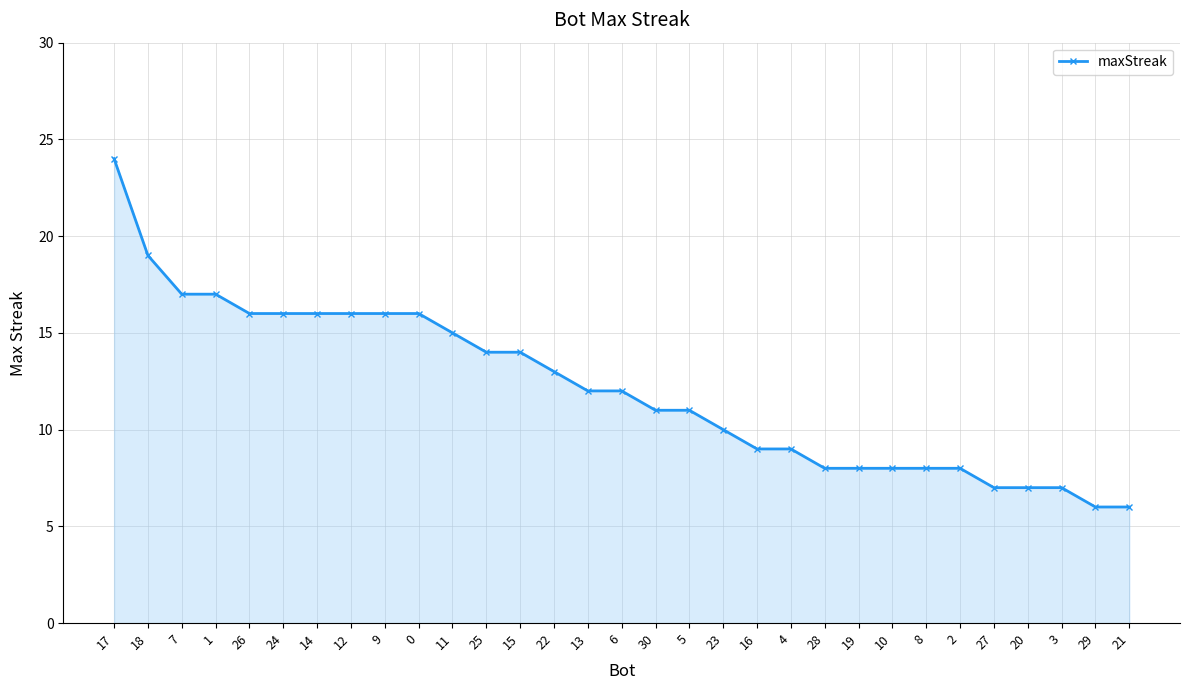

What is the value of the 30th point from the left?

6